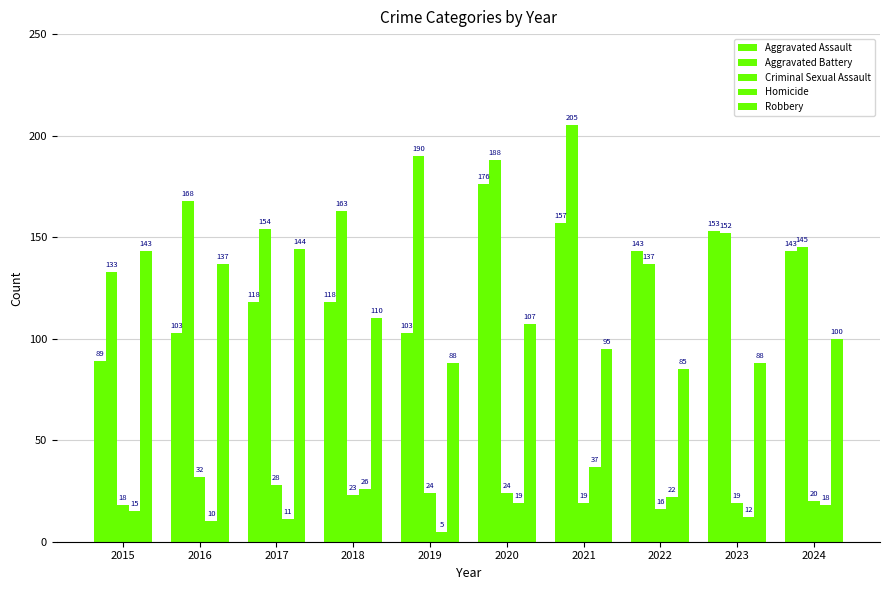

How many groups of bars are there?

10